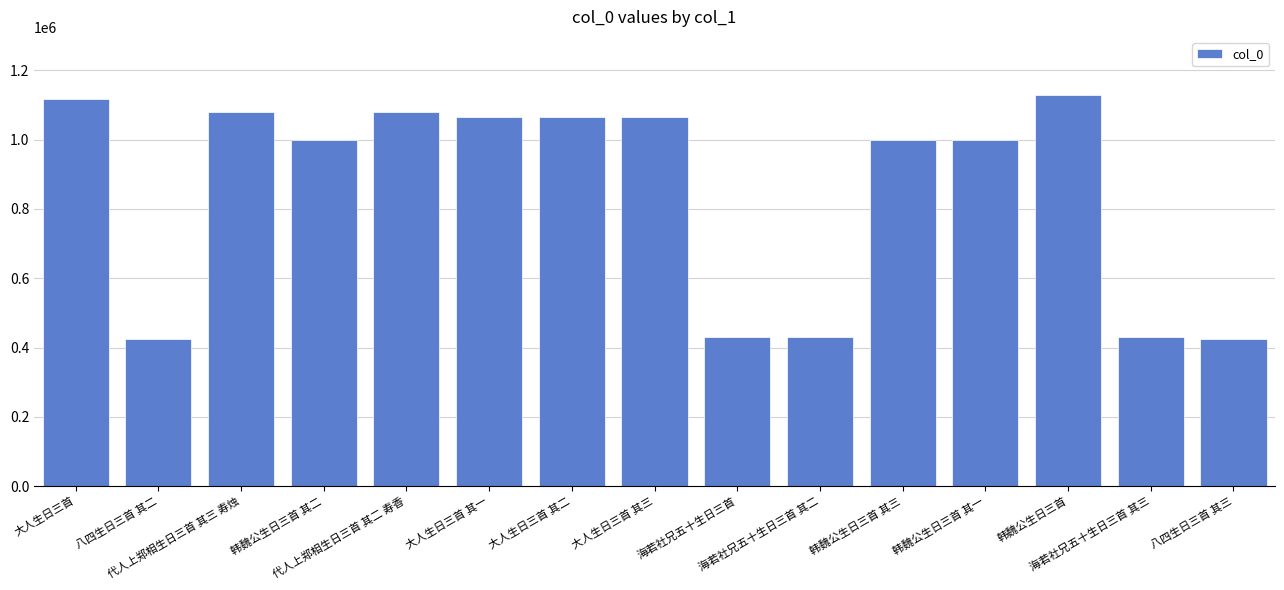

What is the difference between the values at 韩魏公生日三首 其二 and 韩魏公生日三首?

127324